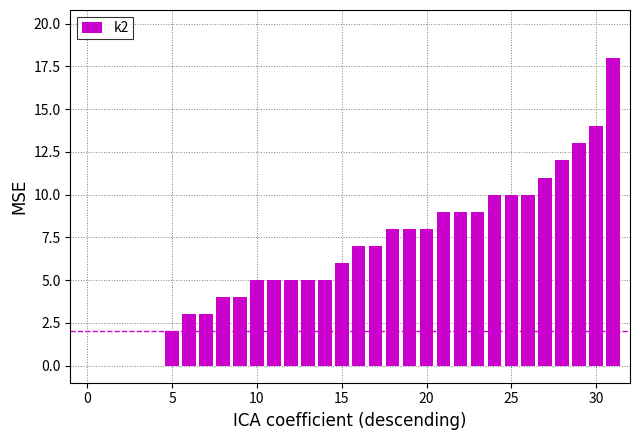

What is the sum of all values?

210